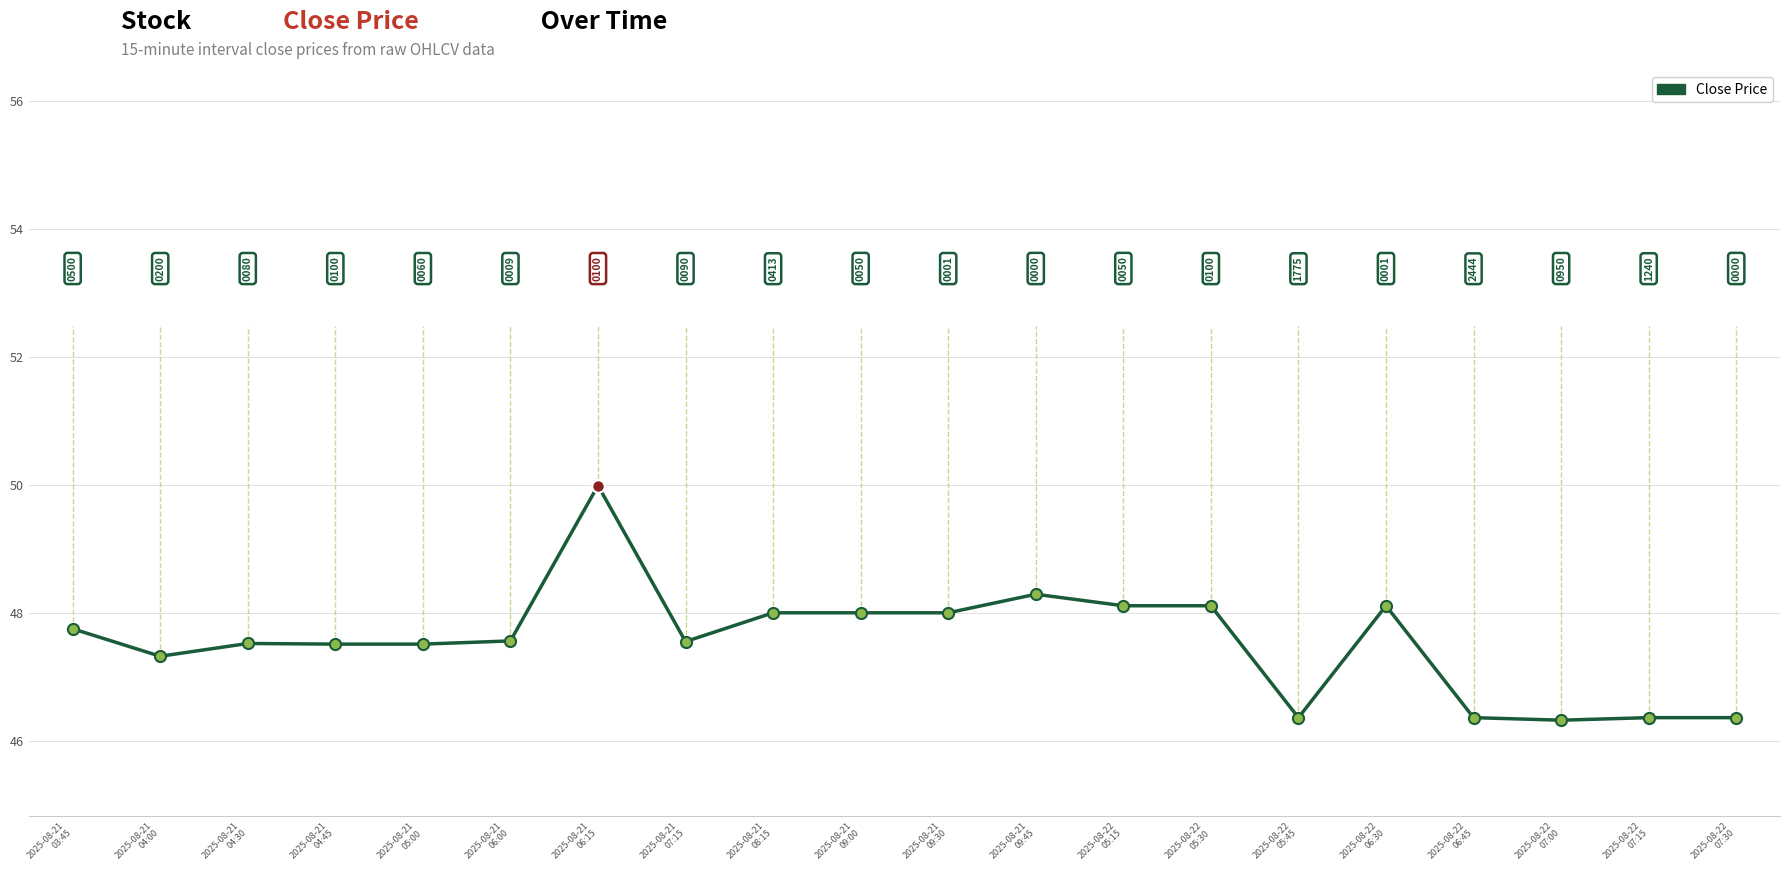

The chart shows a value of 46.4 at 2025-08-22
06:45. True or false?

True